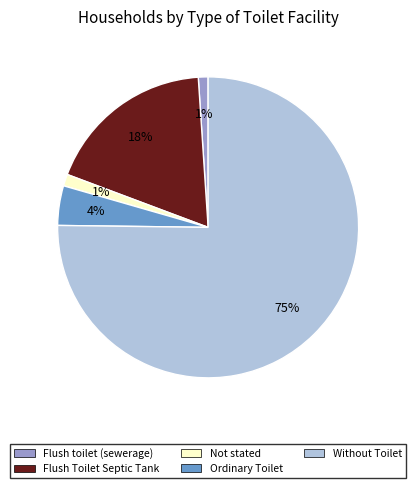

Is the sum of Not stated and Flush Toilet Septic Tank greater than half?

No